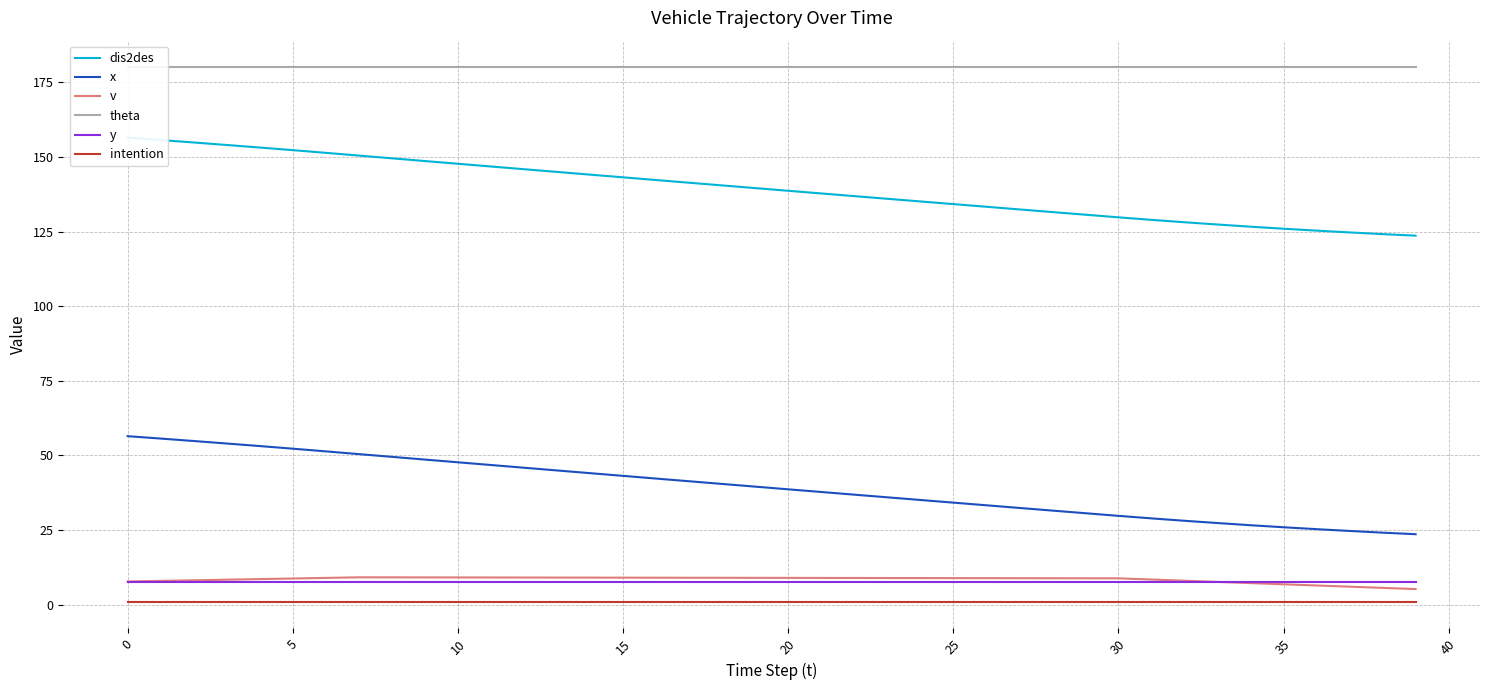

In v, how many points are higher than both neighbors (excluding endpoints)?

1